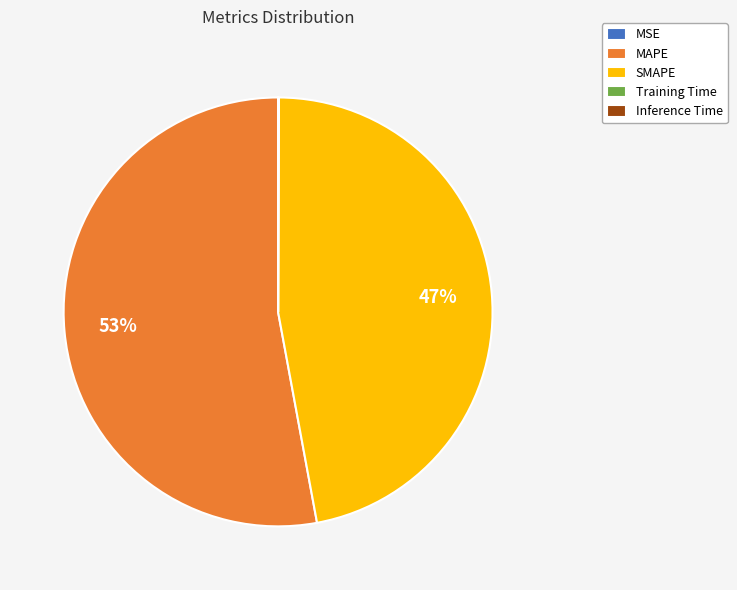

To the nearest percent, what percentage of the pie is MAPE?

53%